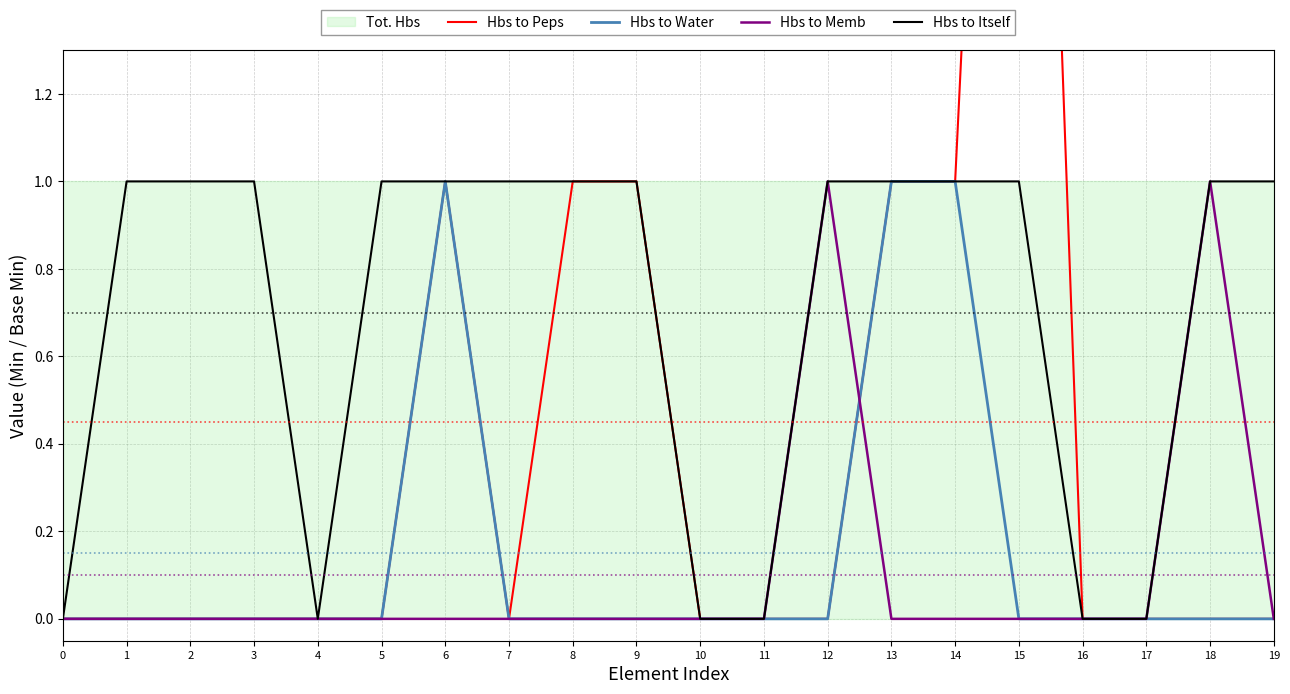

How many lines are shown in the chart?

4